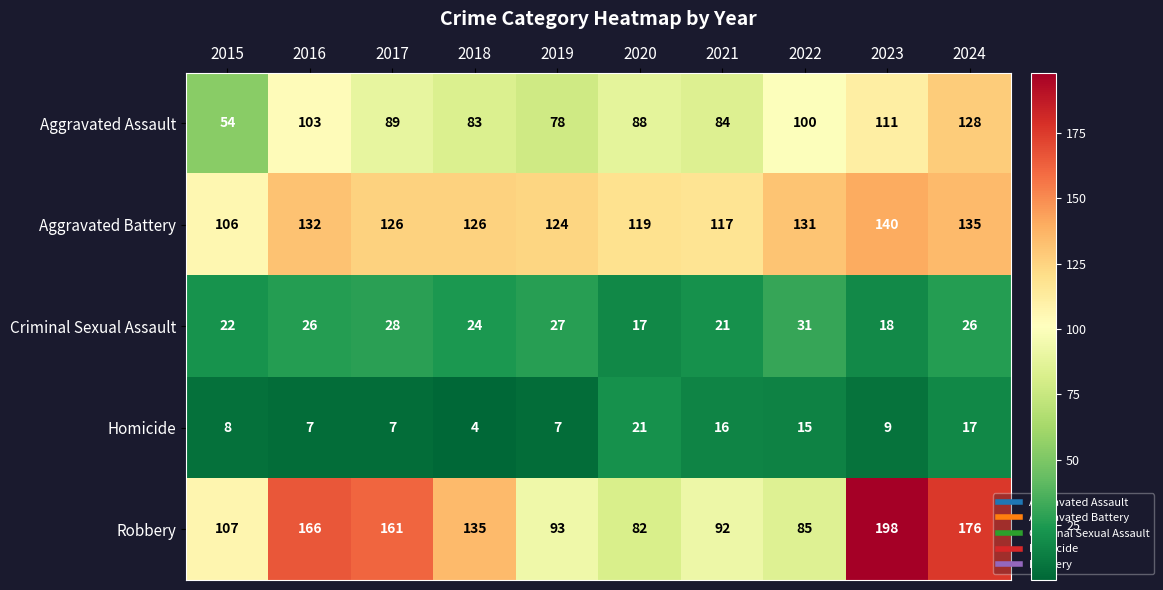

The Aggravated Battery series shows 44 at 2024. True or false?

False